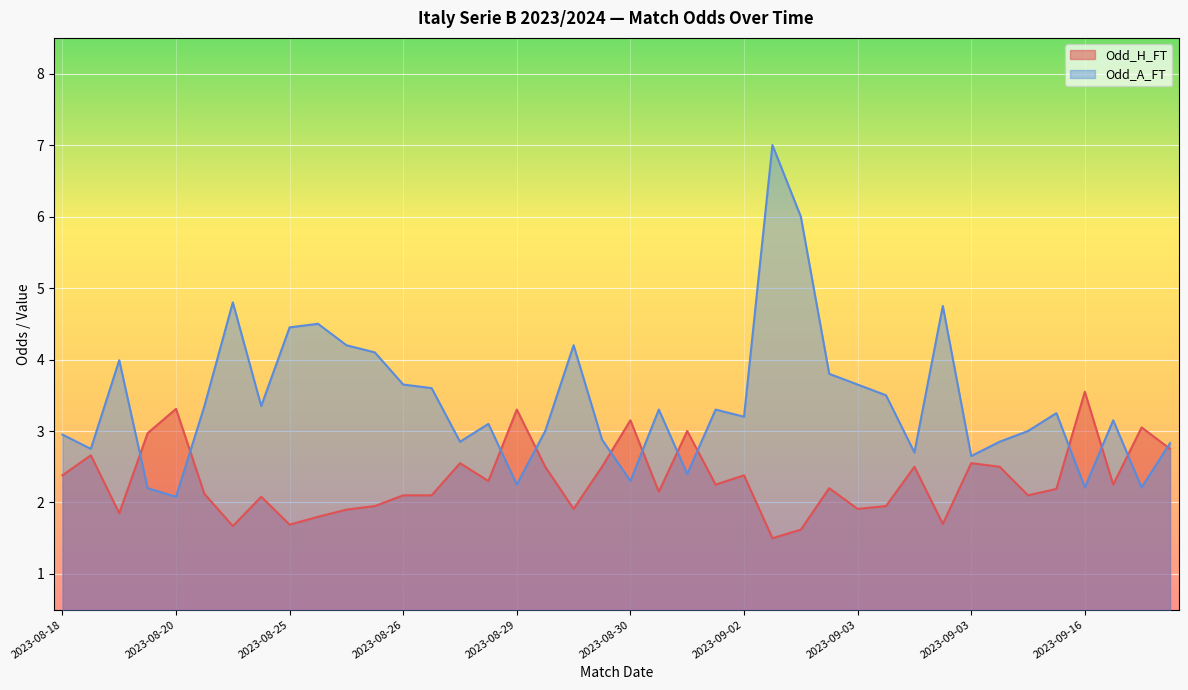

Which series has the widest spread of values?

Odd_A_FT